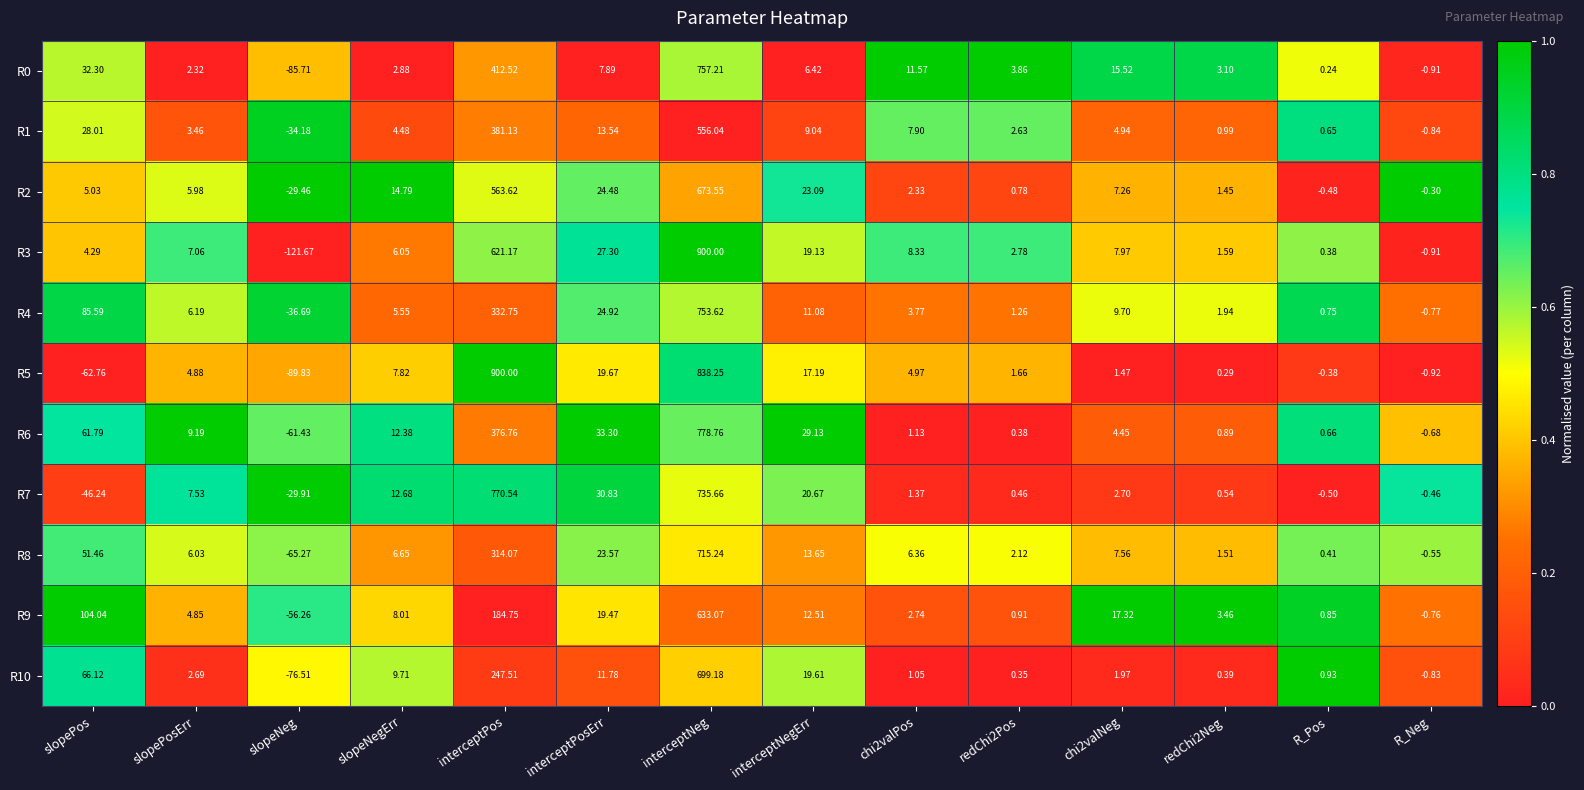

What is the total value across all series at chi2valNeg?

80.9